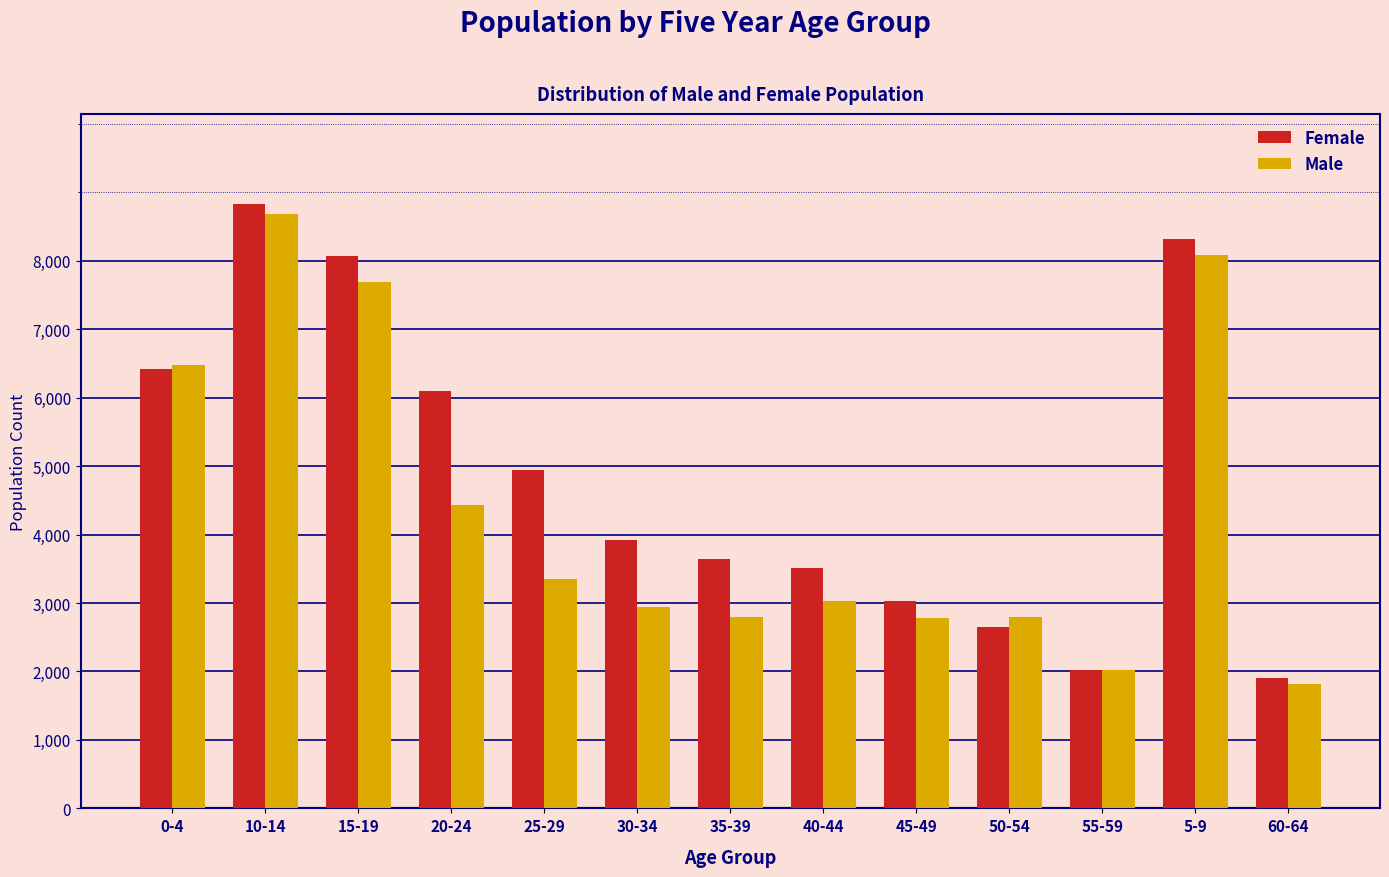

Which series has the largest range (max minus min)?

Female